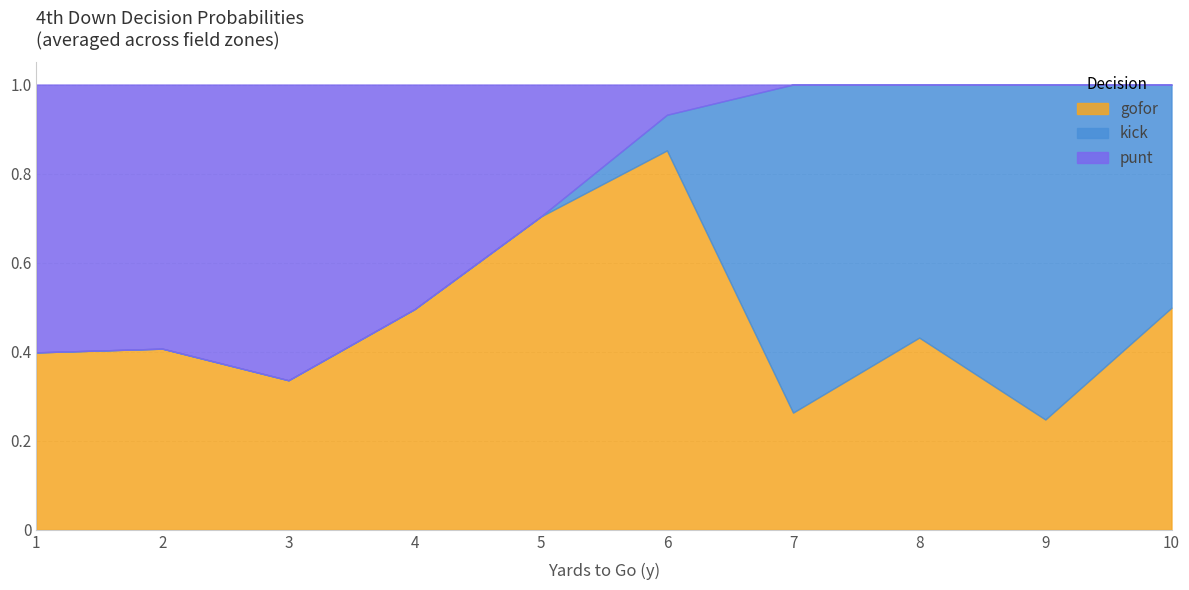

True or false: gofor has a value of 0.2 at 2.

False